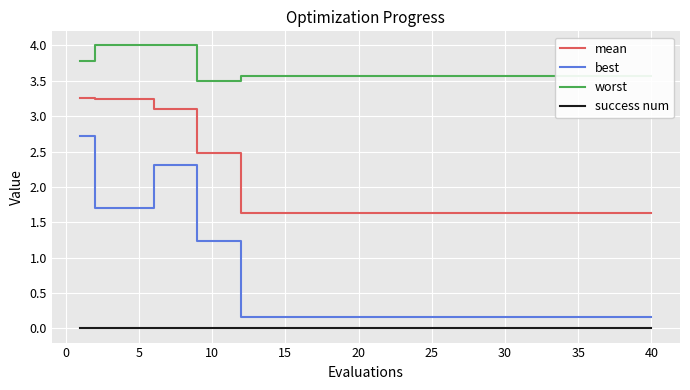

How many lines are shown in the chart?

4